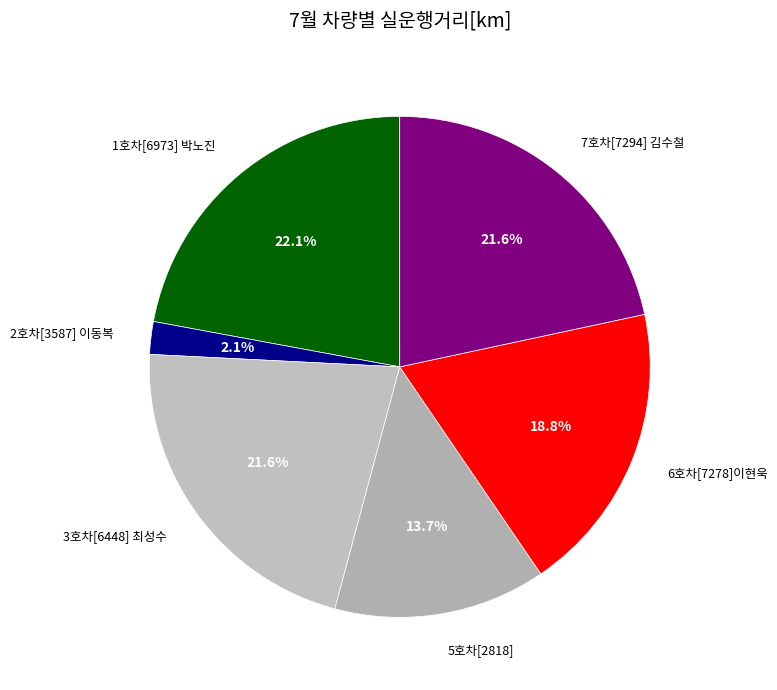

Is 3호차[6448] 최성수 the majority of the pie?

No